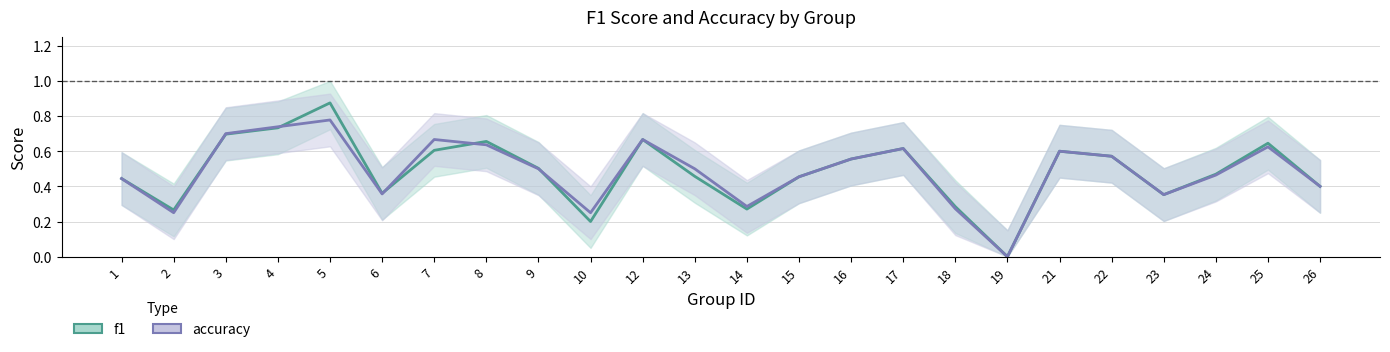

Between 13 and 1, which is larger?

13